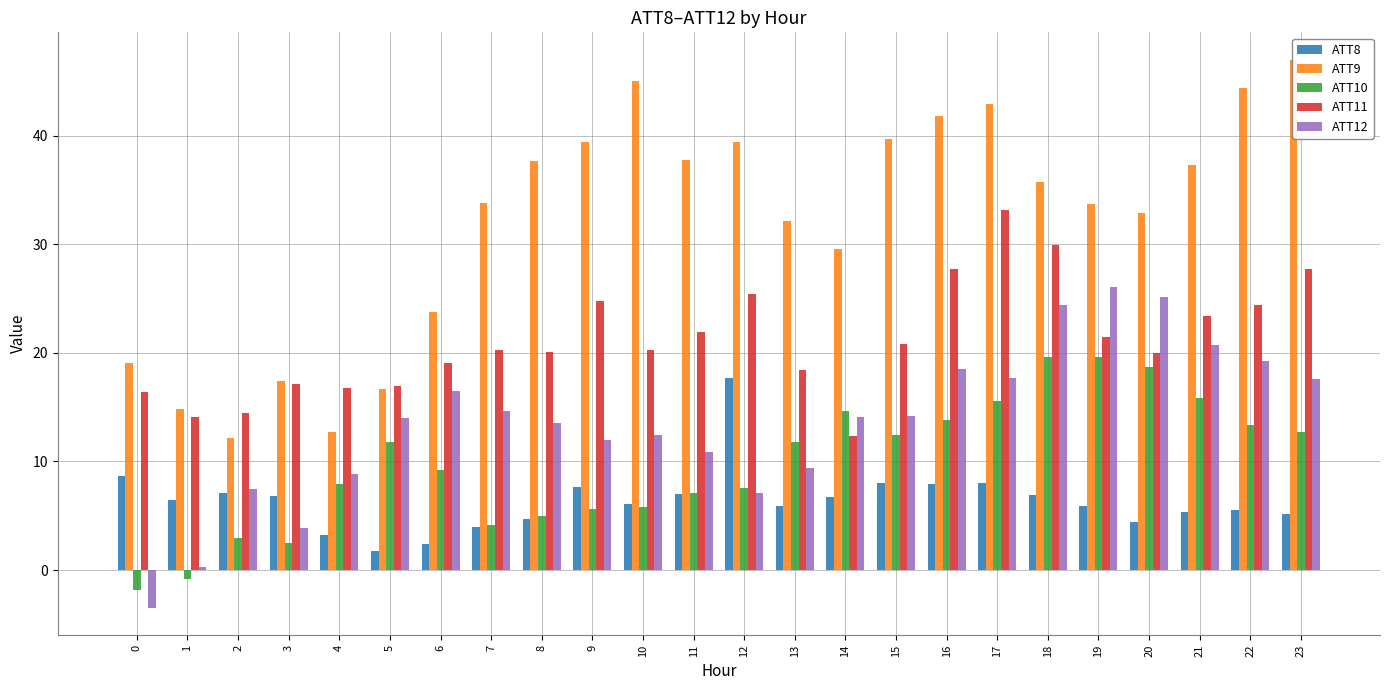

At which category is the sum across all series the highest?

17